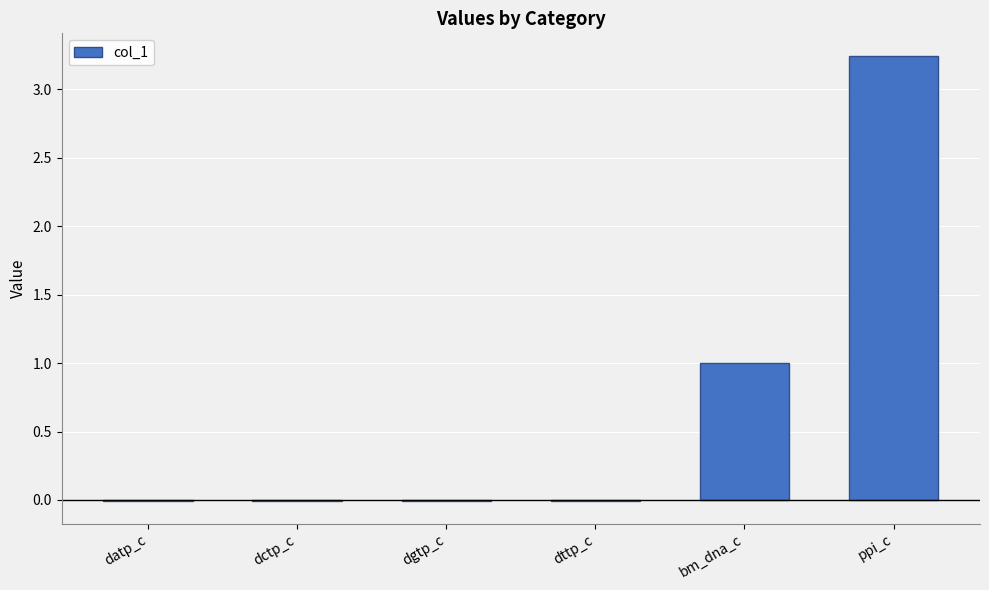

How many series are shown in this chart?

1